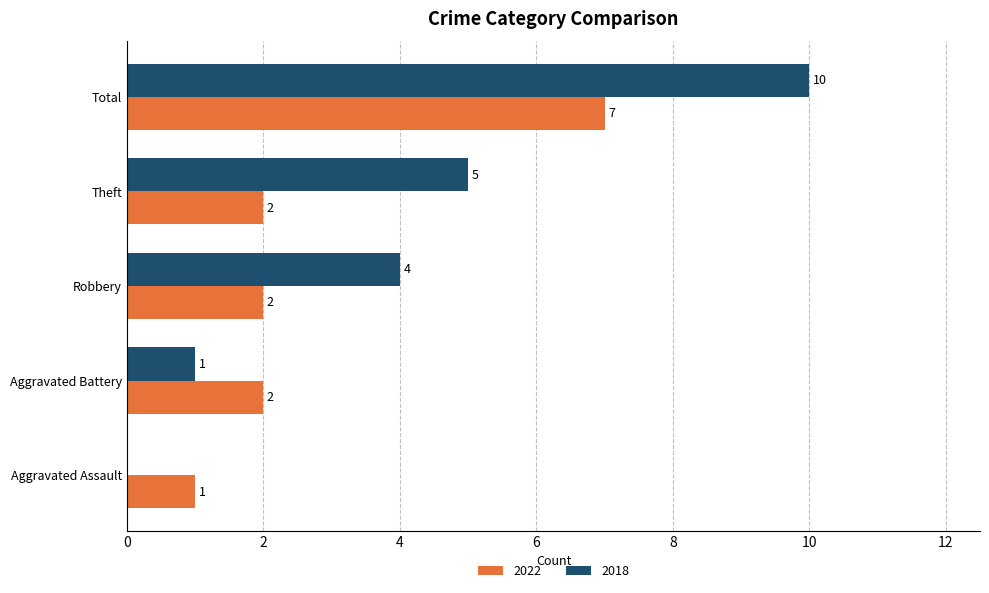

What is the highest value of the 2018 series?

10